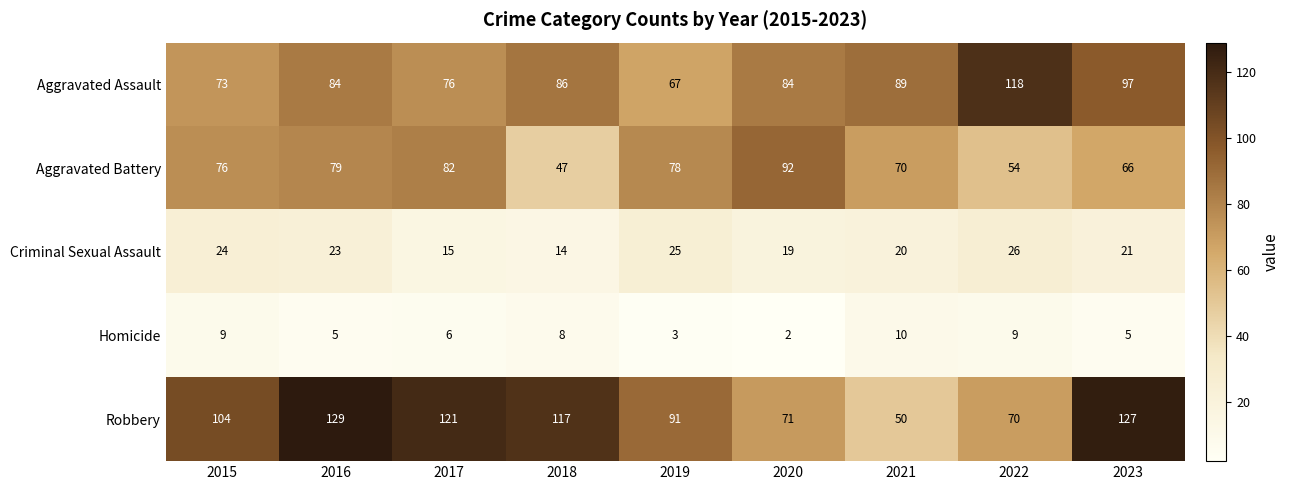

What is the sum of all Aggravated Assault values?

774